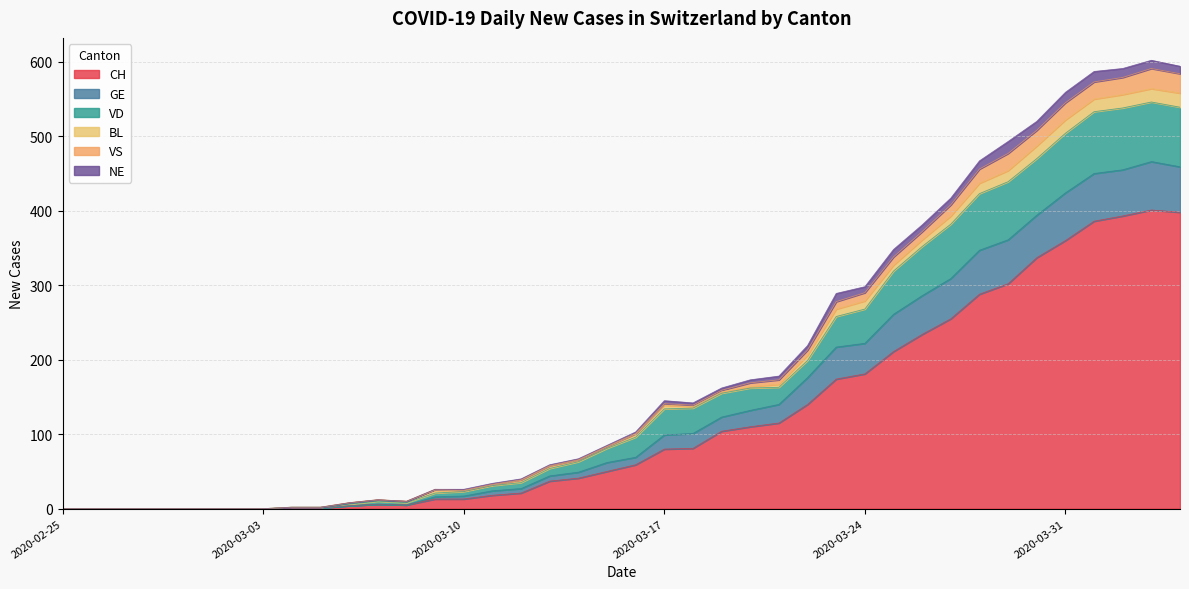

The CH series shows 80 at 2020-03-17. True or false?

True